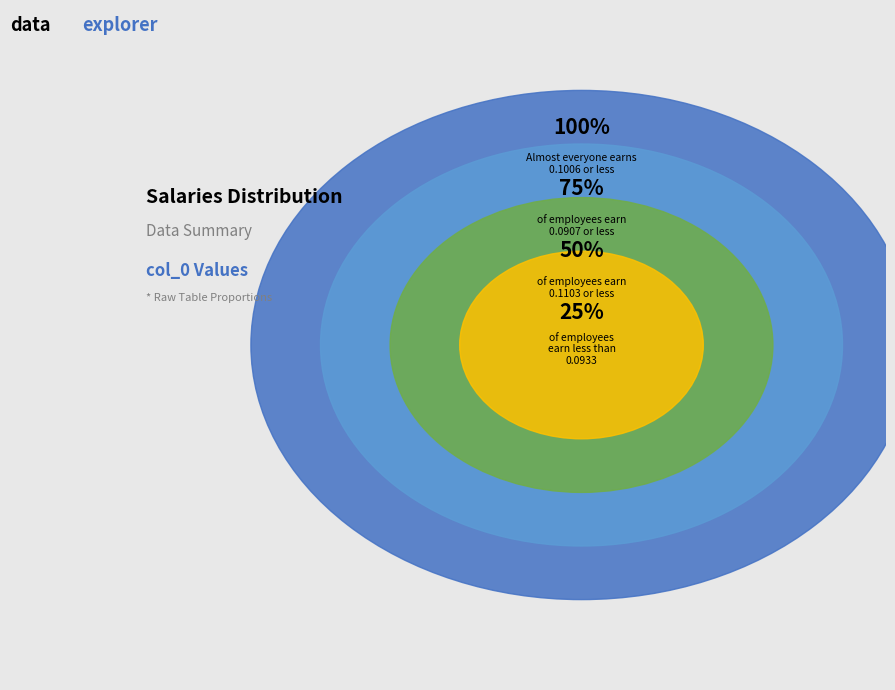

Is it true that Row 0 is 1% of the pie?

False